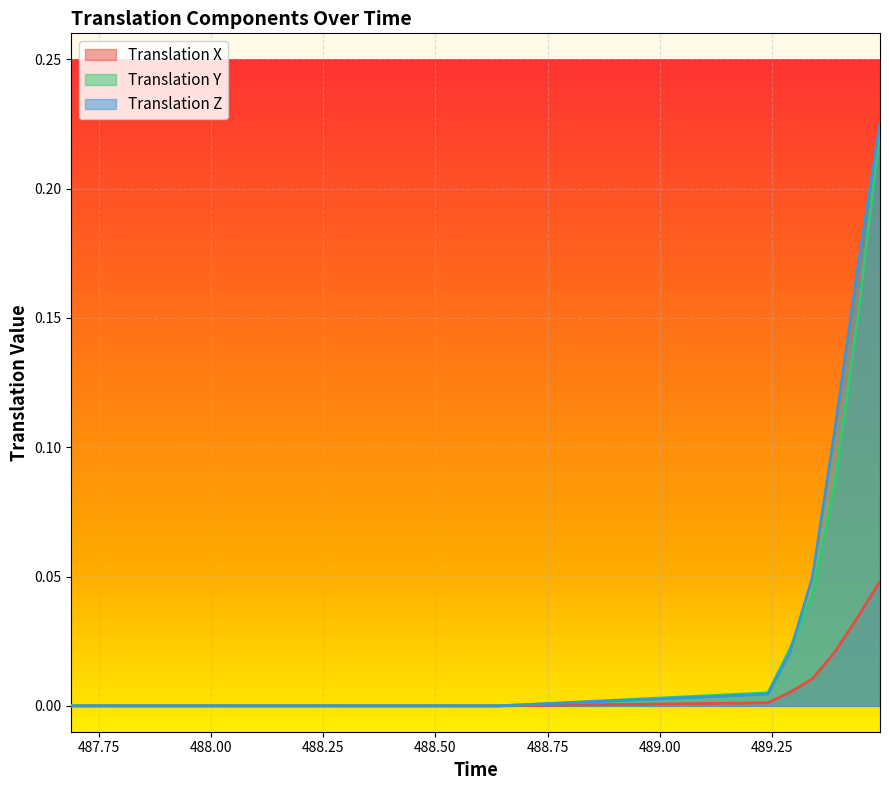

List the series in order of their peak value, highest first.

Translation Z, Translation Y, Translation X